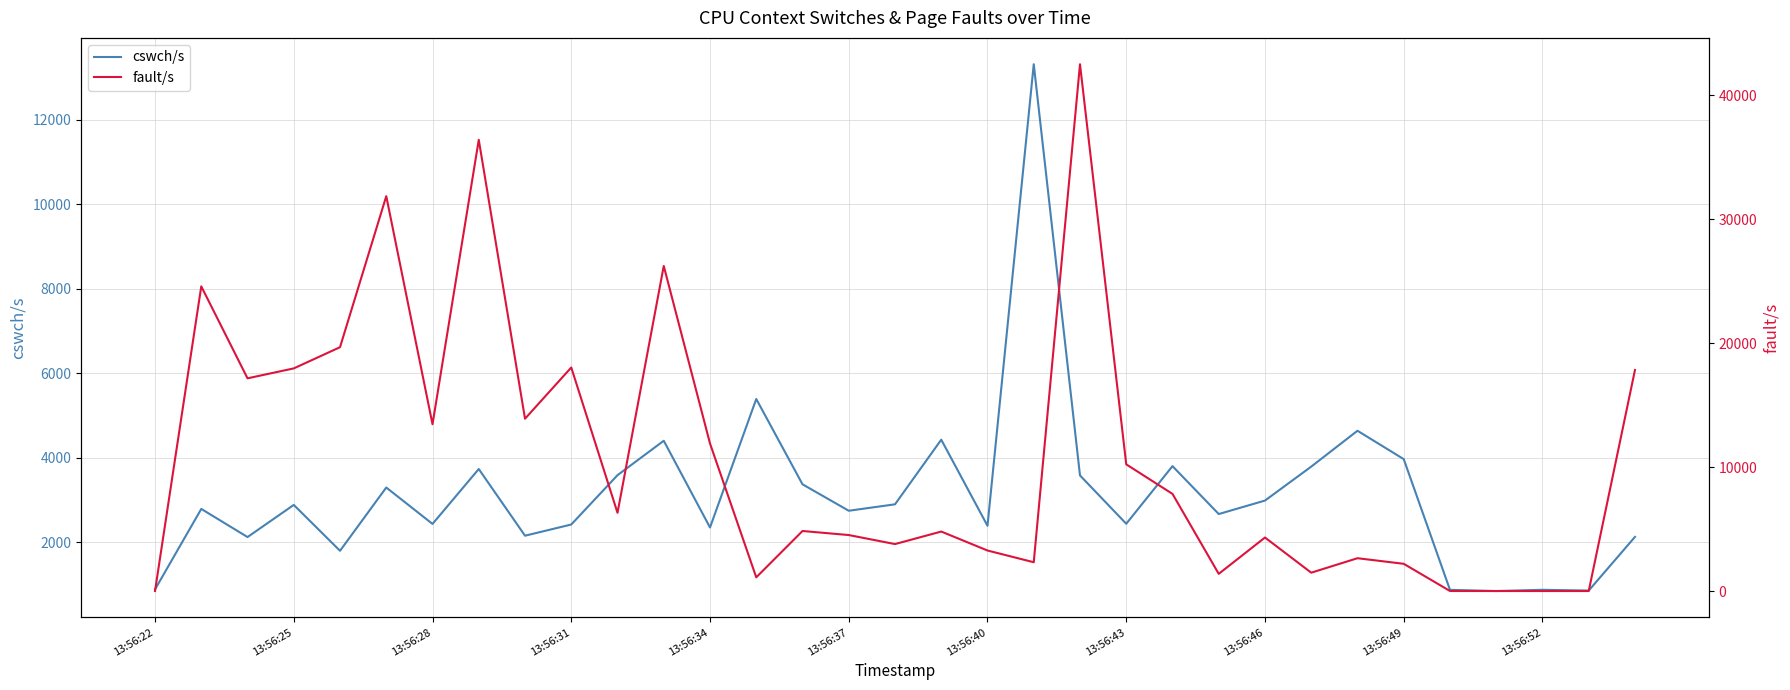

True or false: fault/s has more than 2 interior local peaks.

True